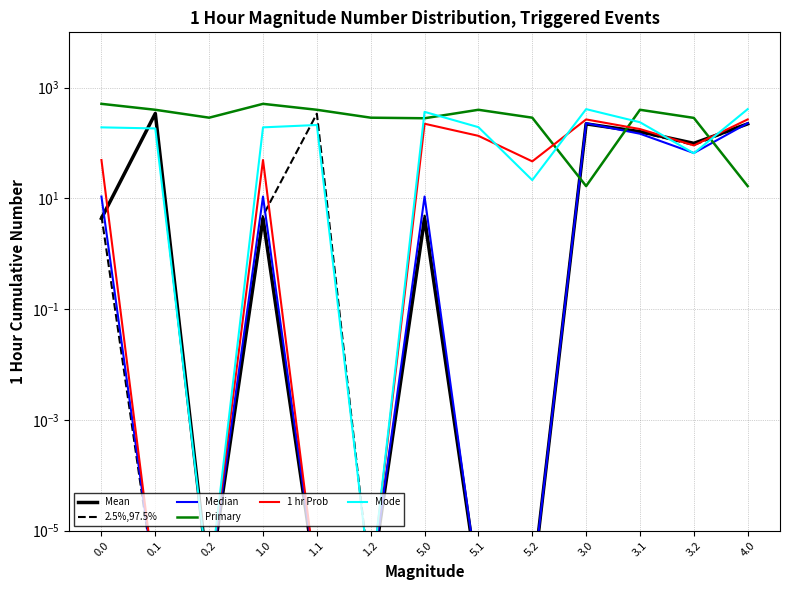

Where is the first local minimum for Mode?

0.2